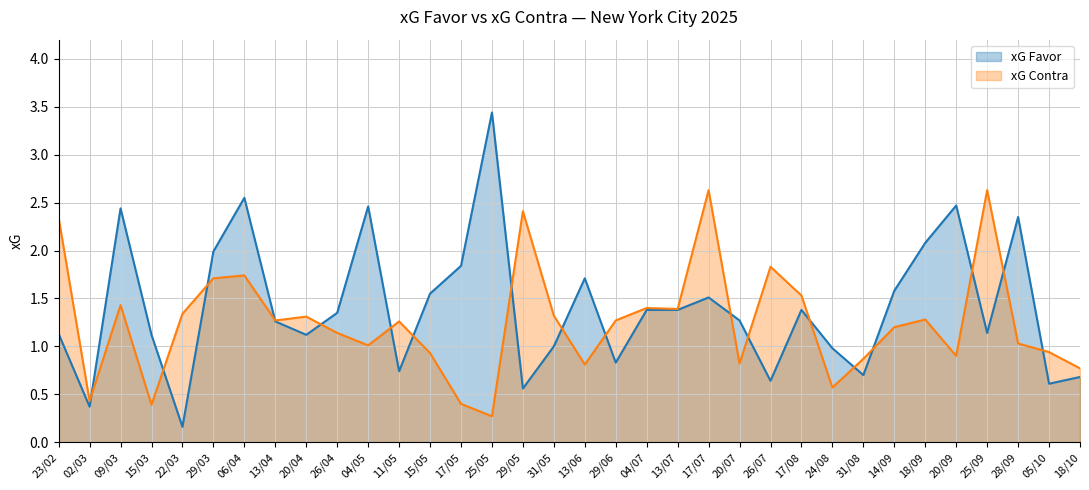

Where does the xG Contra series first go above 1?

23/02